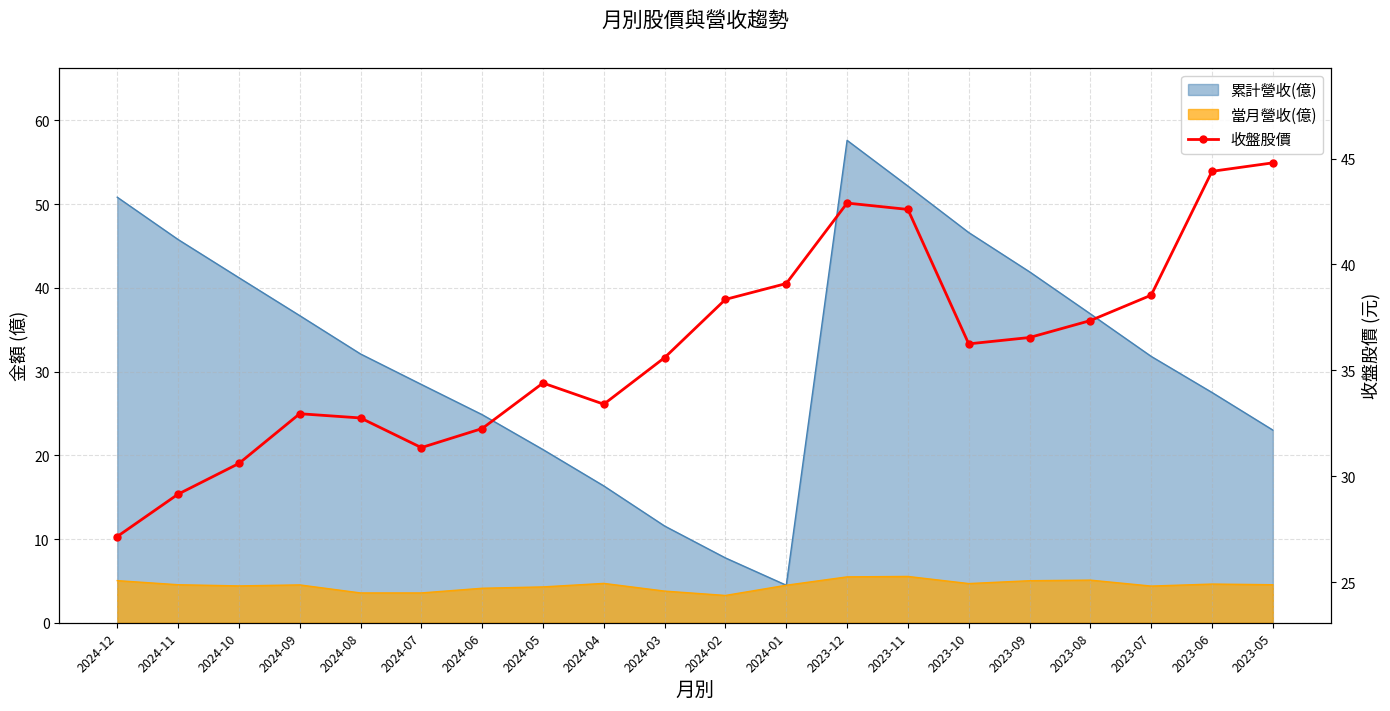

How many values exceed 36?

10